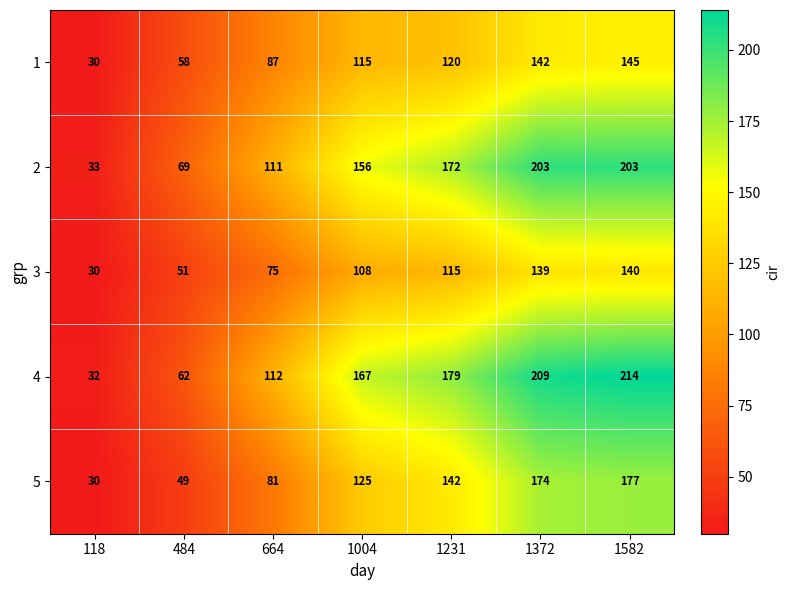

List the series in order of their peak value, lowest first.

3, 1, 5, 2, 4